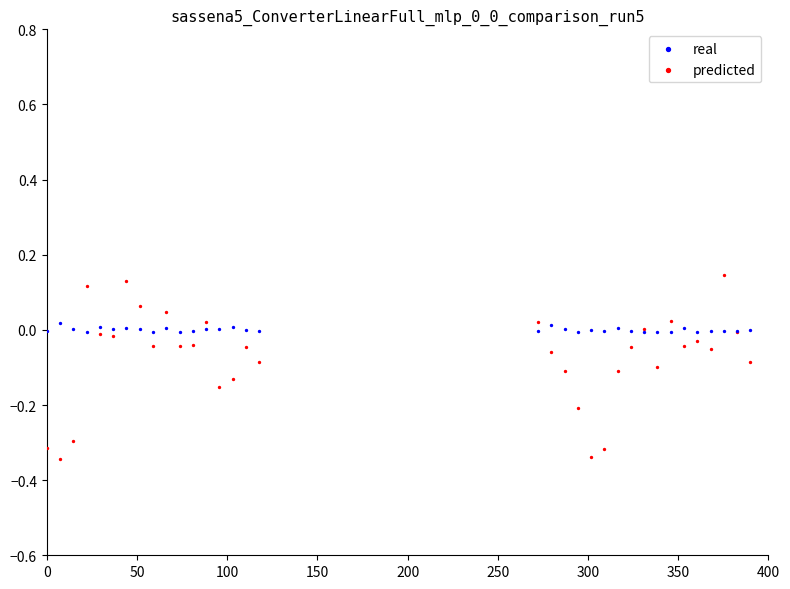

Which series contains the lowest Y value?

predicted